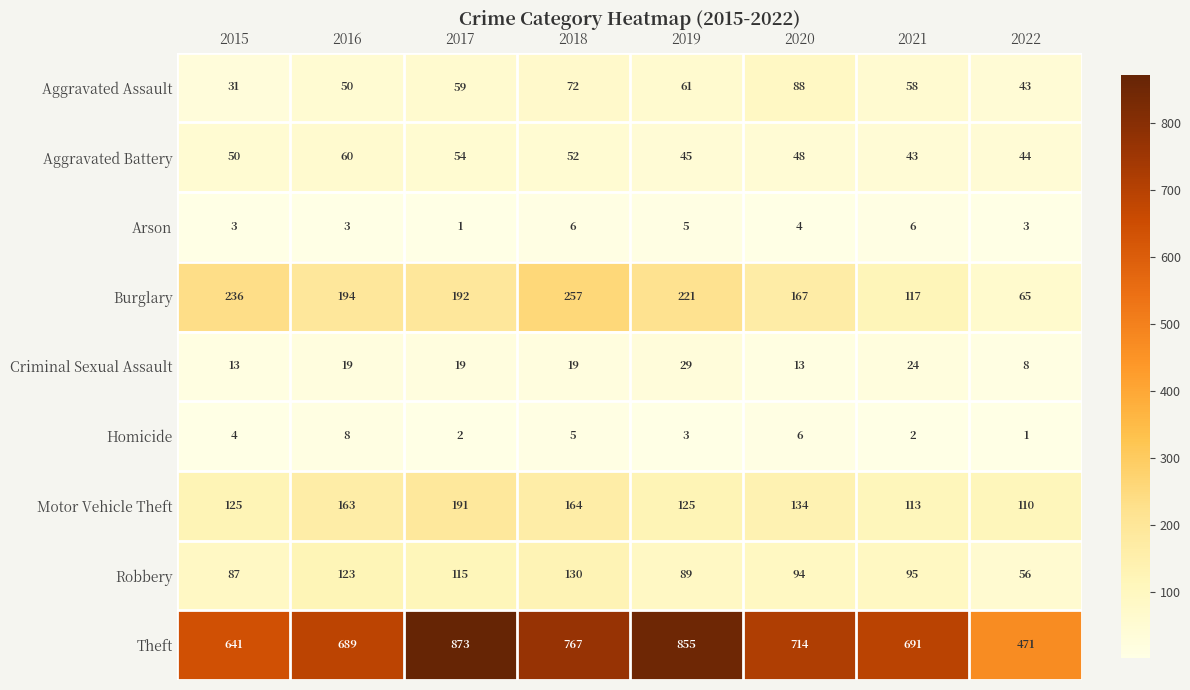

What is the approximate value of Aggravated Assault at 2021?

58